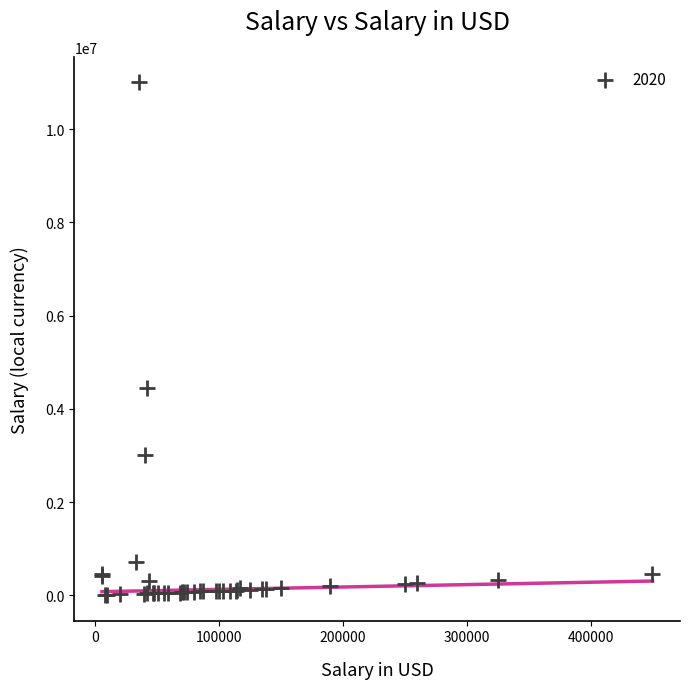

What Y value in the scatter plot is closest to 5504000?

4450000